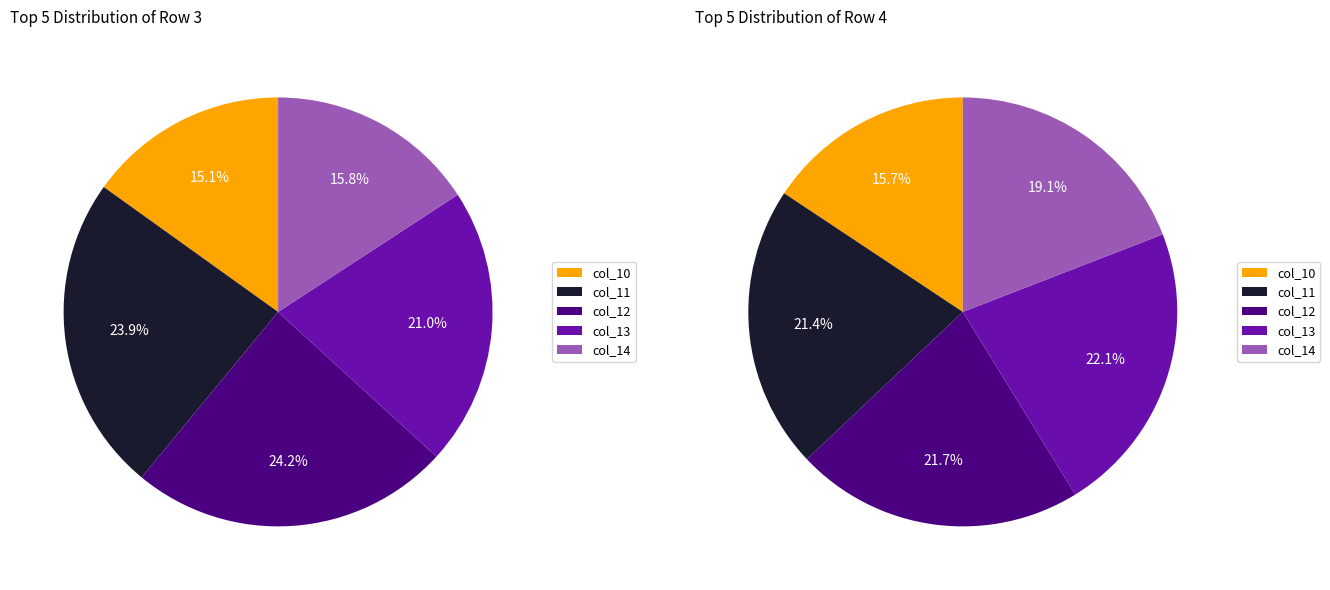

What is the spread (max minus min) of values at col_11?

65